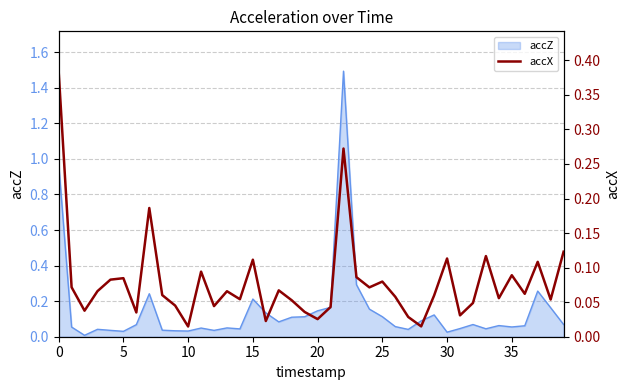

How many lines are shown in the chart?

1